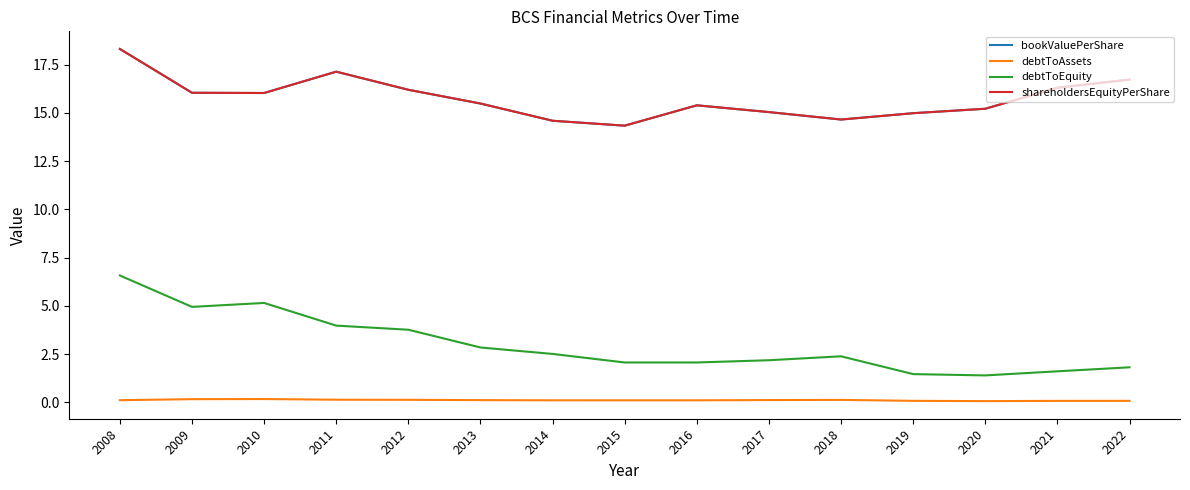

Is this an area chart (filled region under the line)?

No